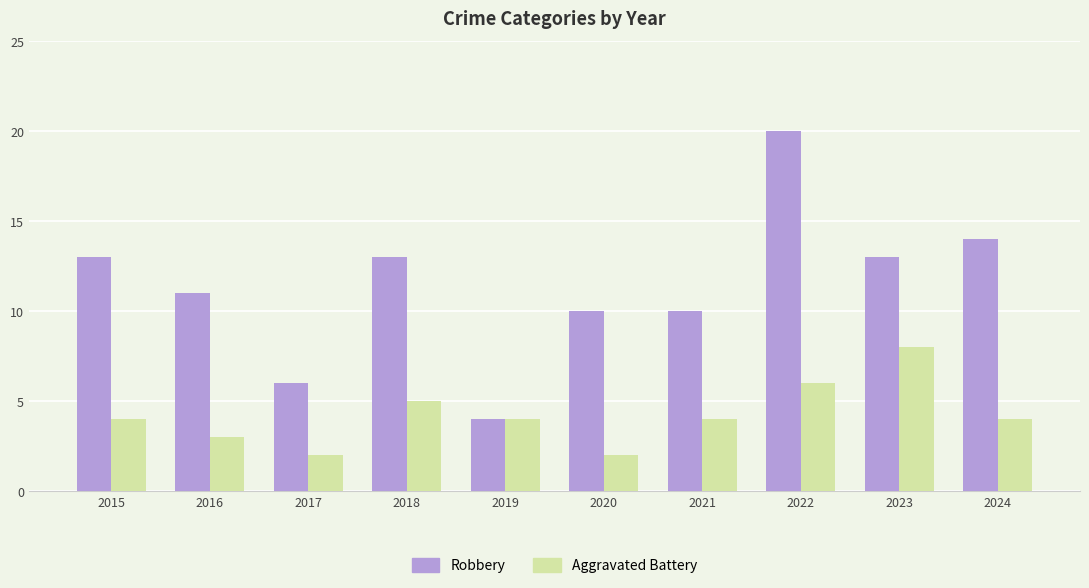

Count the number of data series in this chart.

2